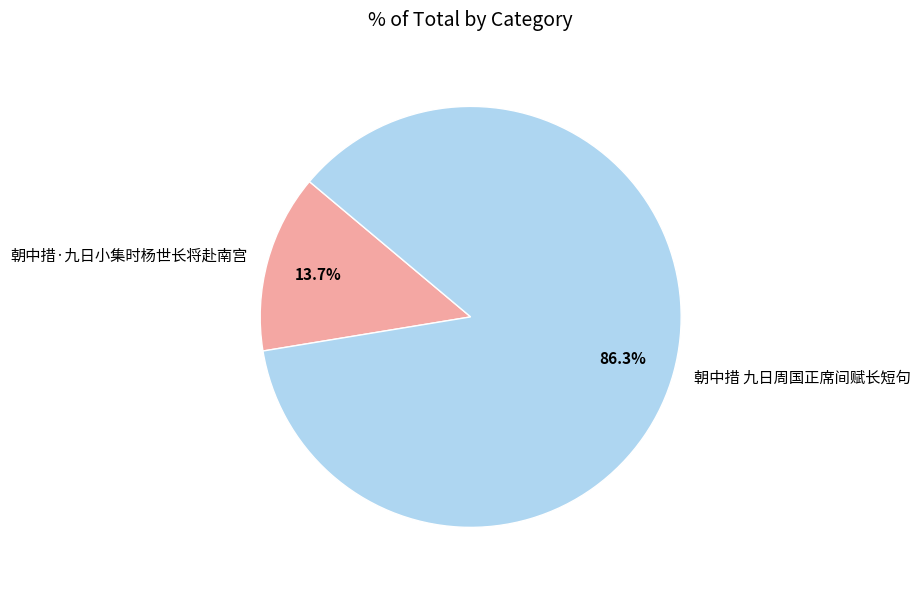

To the nearest percent, what percentage of the pie is 朝中措·九日小集时杨世长将赴南宫?

14%